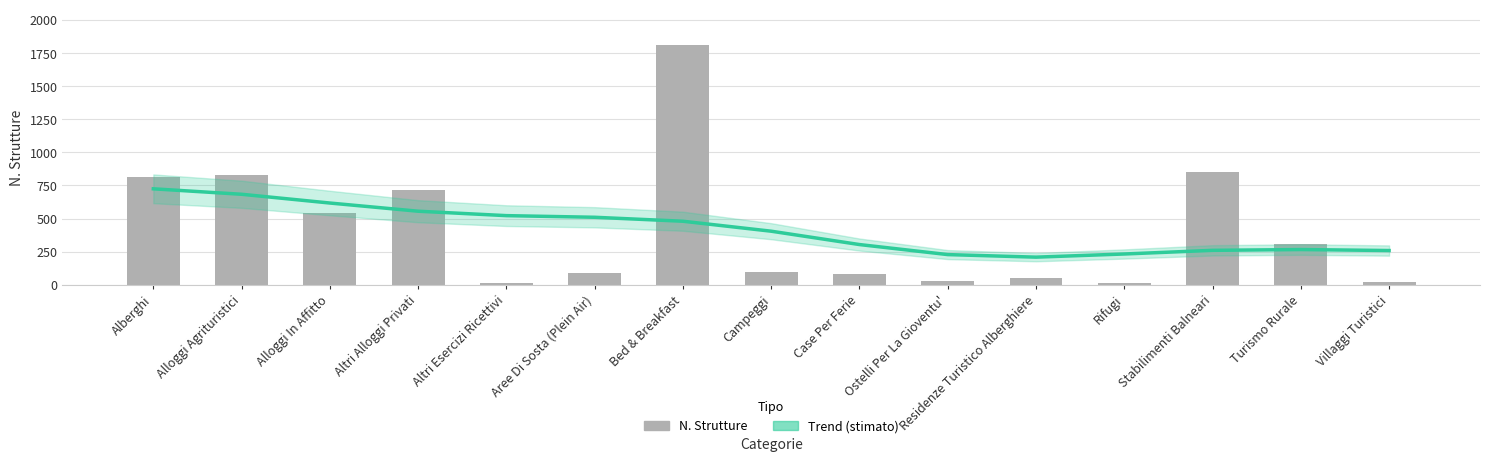

Reading right to left, list all the values displayed in this chart.

Trend (stimato): 258.4	265.9	259.9	232.2	208.4	227.7	303.6	404.4	479.8	509.7	522.0	555.5	617.3	683.5	724.7
N. Strutture: 17.0	304.0	849.0	16.0	52.0	30.0	82.0	93.0	1808.0	86.0	13.0	719.0	540.0	830.0	814.0